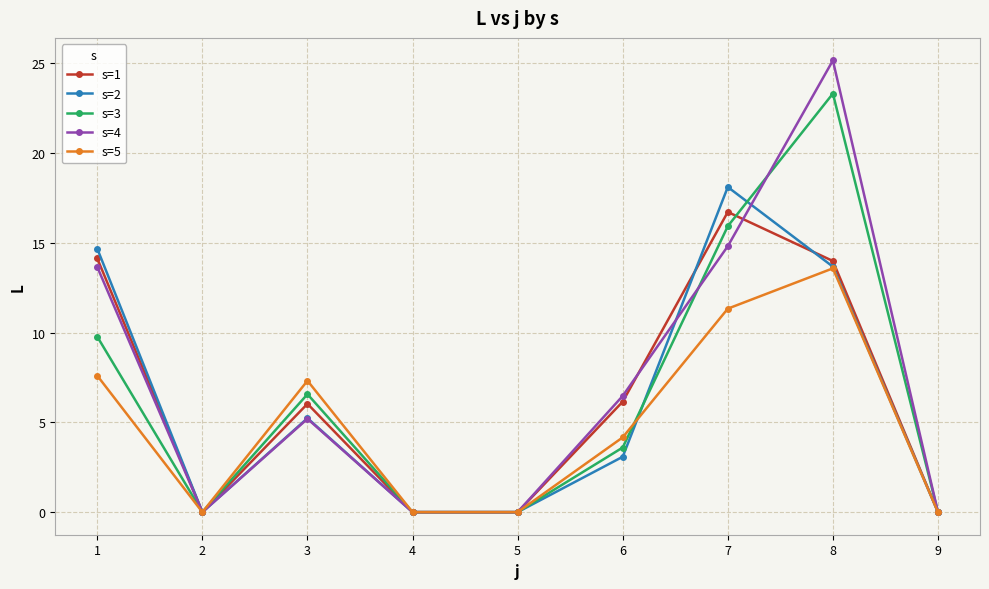

What is the difference between the s=3 values at 3 and 9?

6.6